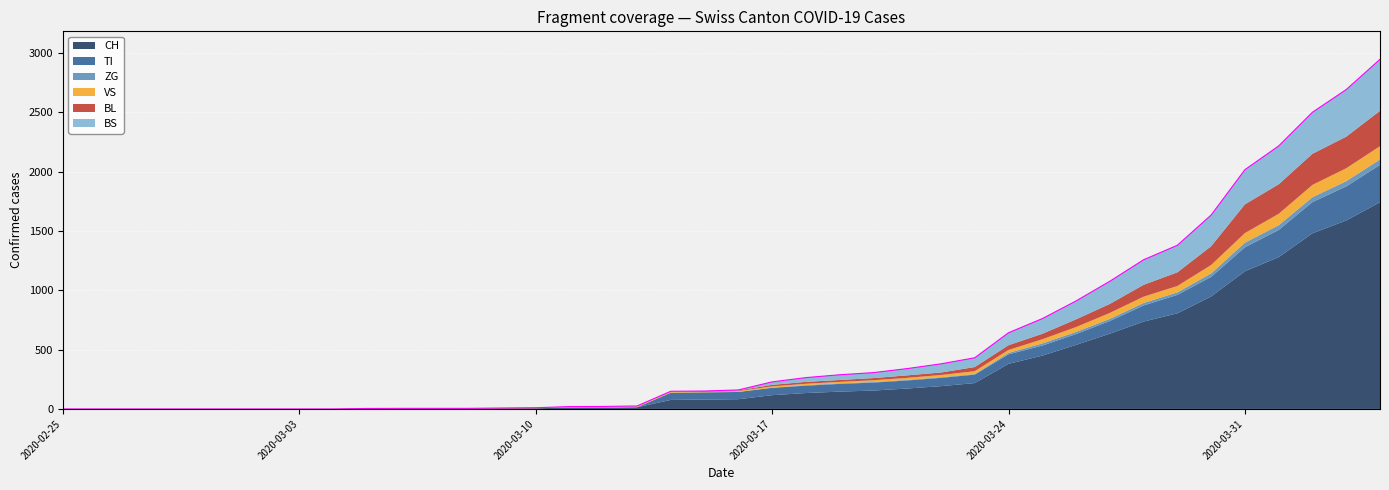

What position from the left is 2020-03-19?

24